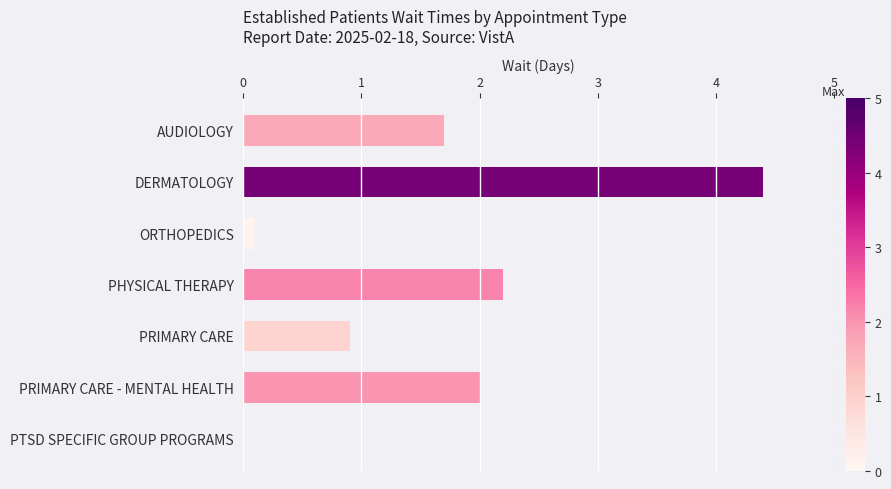

Which category has the highest value across all series?

DERMATOLOGY